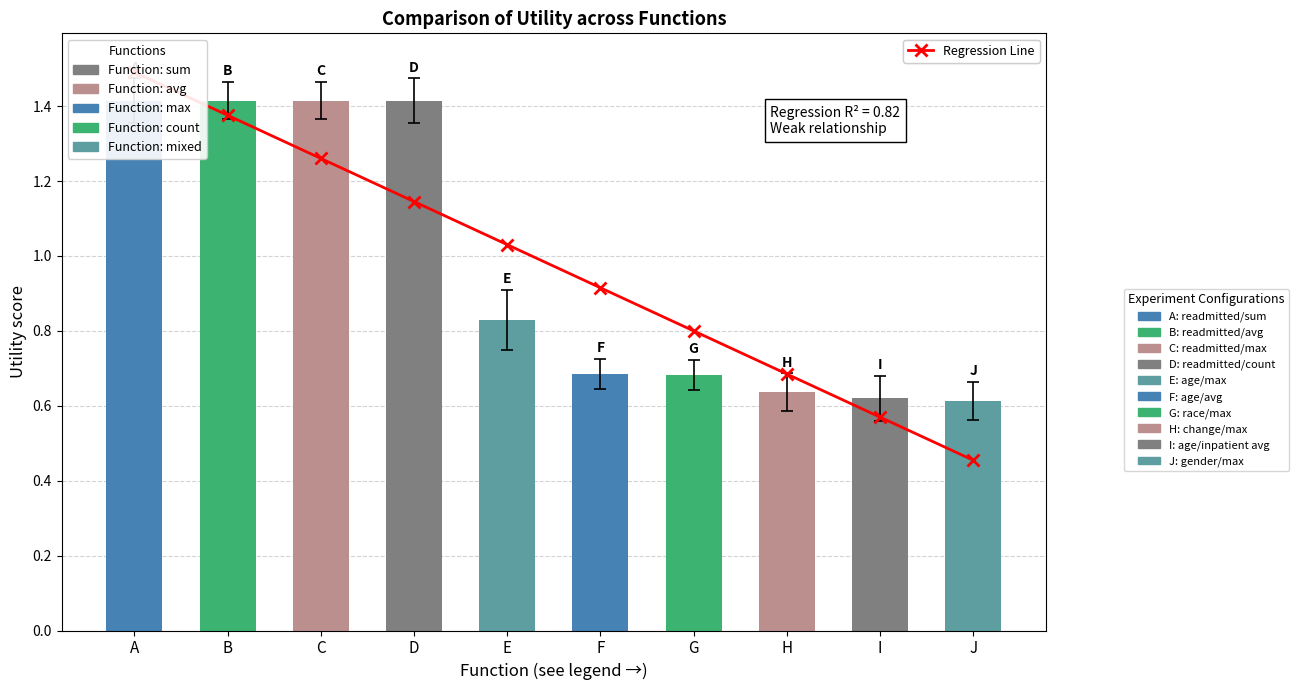

List the labels in order of value, largest first.

A, B, C, D, E, F, G, H, I, J